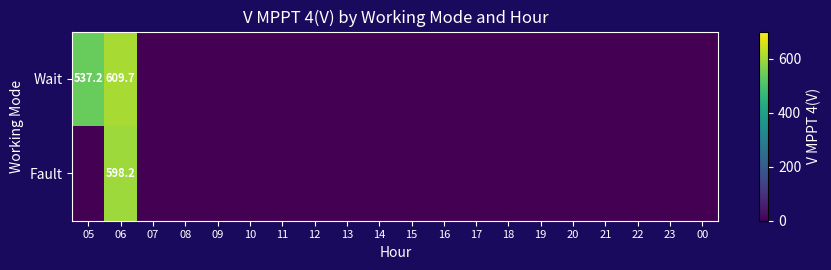

Is the value of Wait at 16 greater than the value of Fault at 06?

No